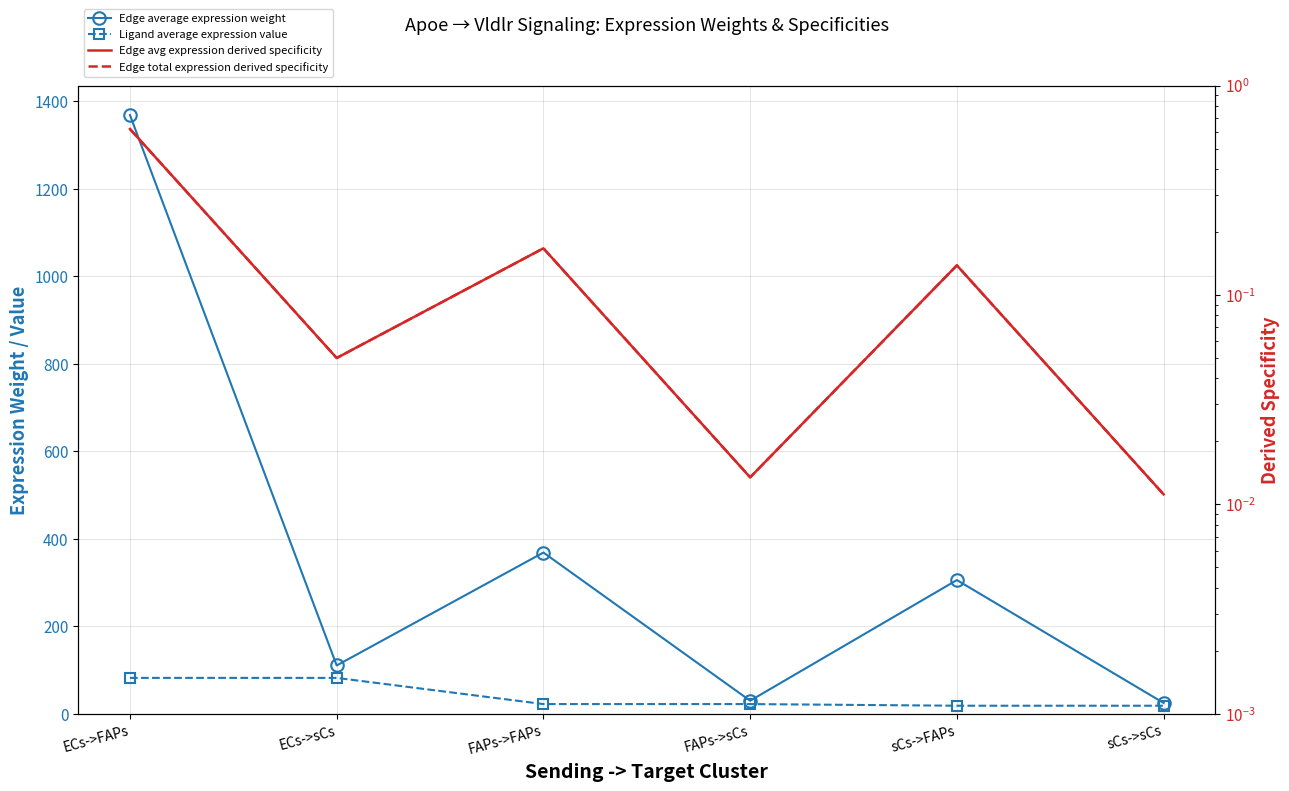

Reading left to right, what are all the values shown in this chart?

Edge average expression weight: 1368.3	110.3	368.4	29.7	305.5	24.6
Ligand average expression value: 81.9	81.9	22.0	22.0	18.3	18.3
Edge avg expression derived specificity: 0.6	0.0	0.2	0.0	0.1	0.0
Edge total expression derived specificity: 0.6	0.0	0.2	0.0	0.1	0.0